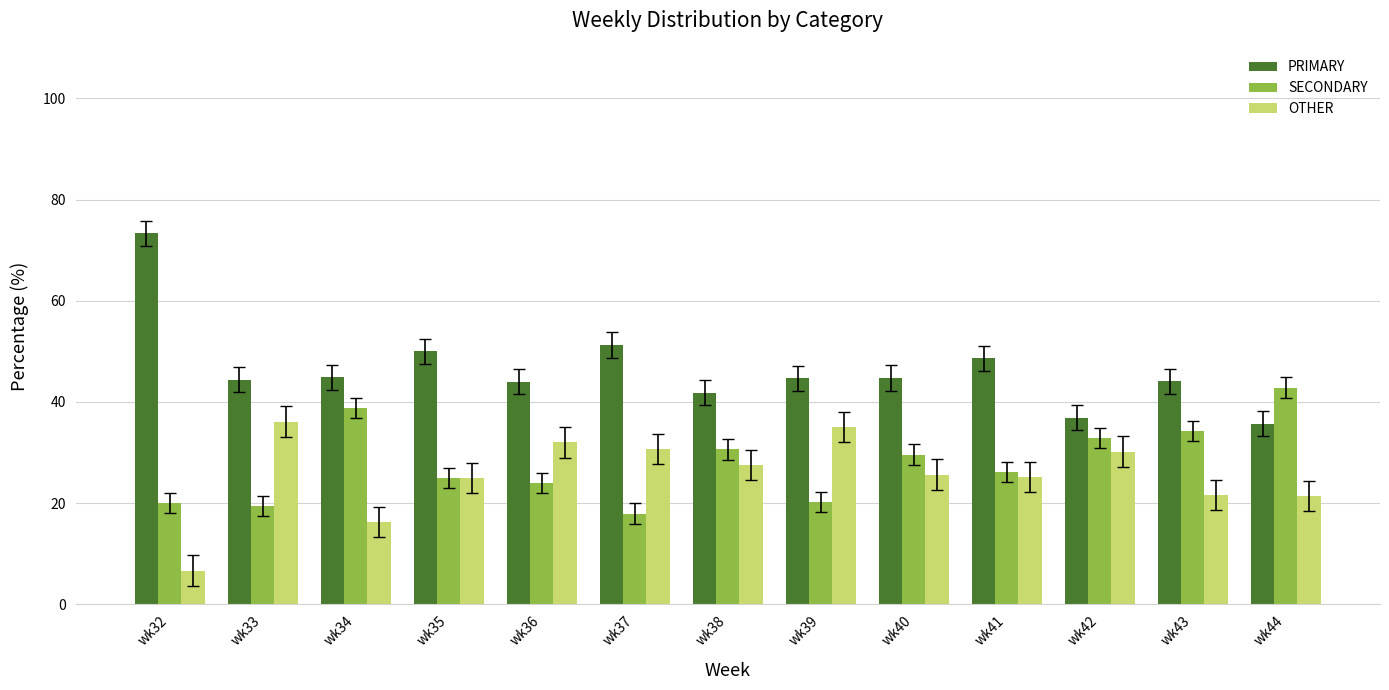

The value of OTHER at wk42 is 18.3. True or false?

False